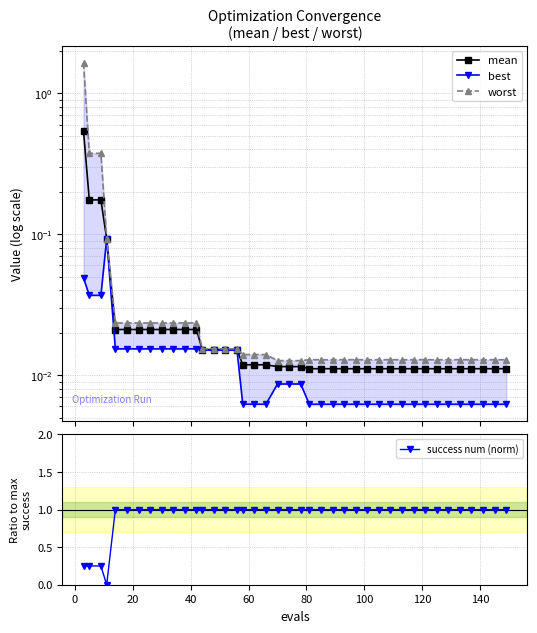

How many times do success num (norm) and mean cross each other?

3